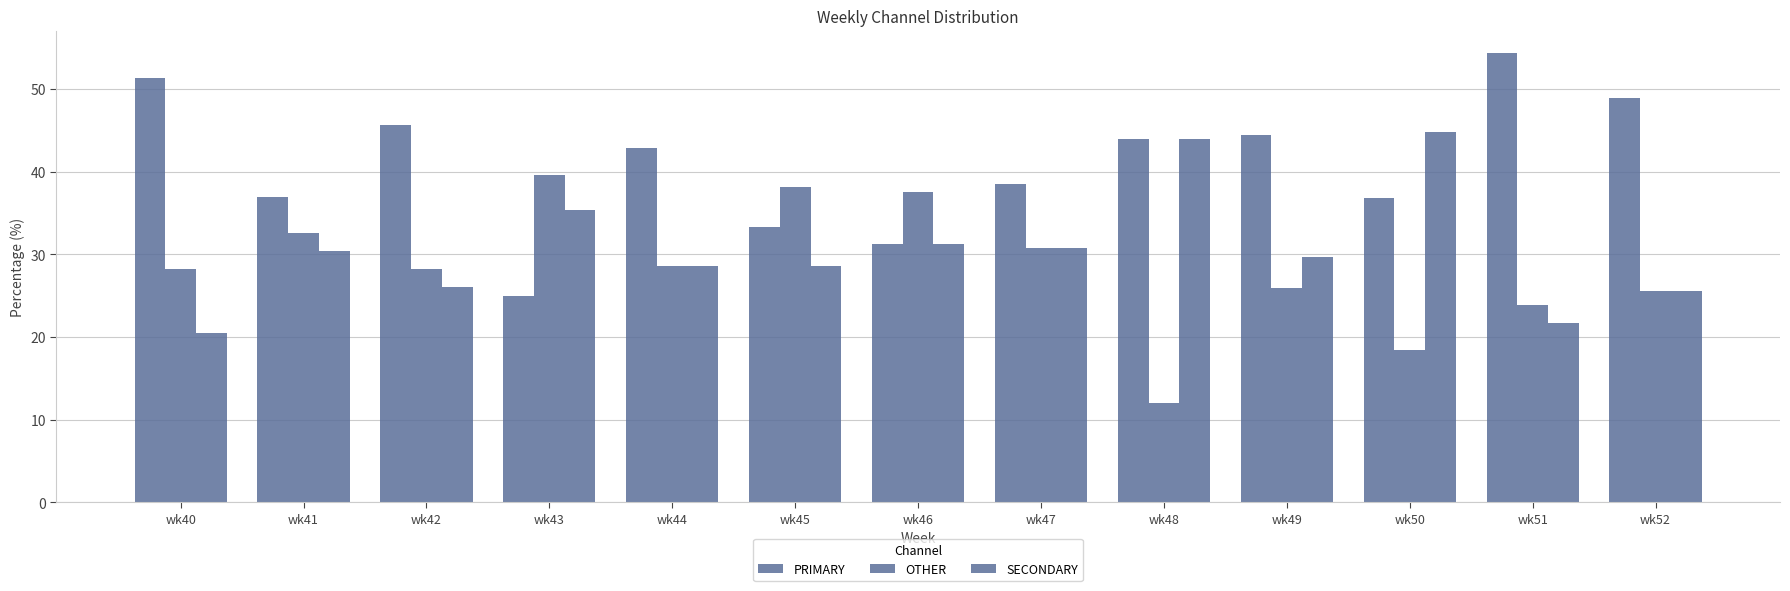

Count the number of data series in this chart.

3